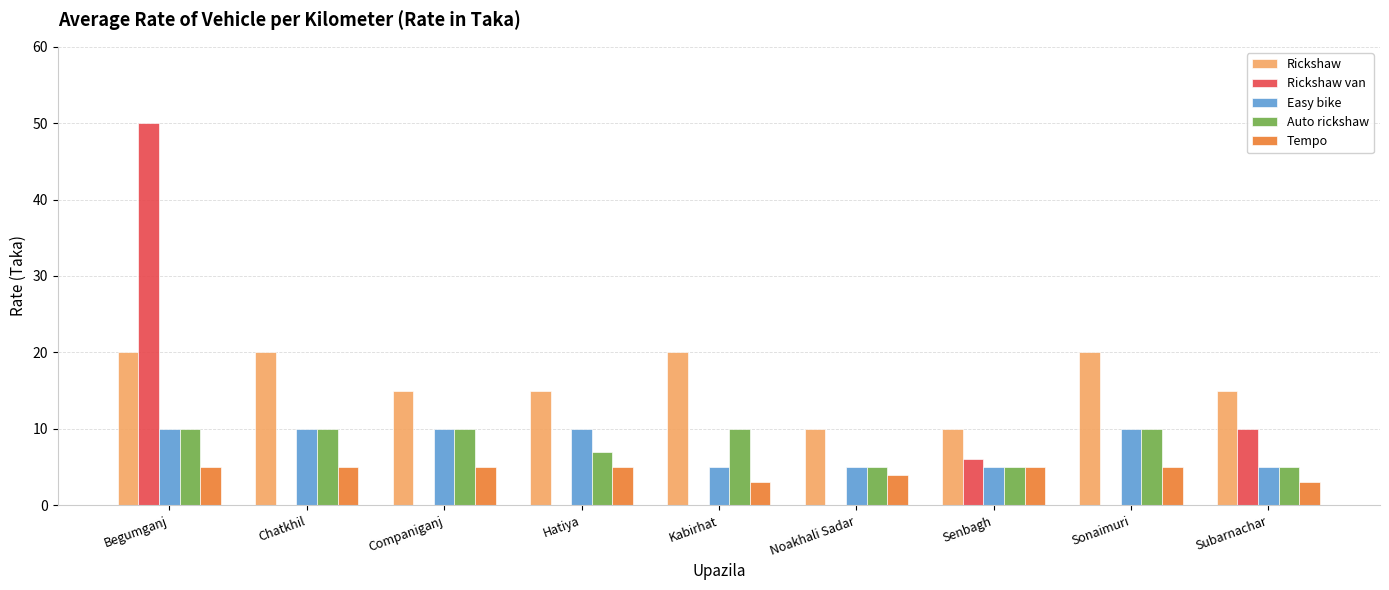

True or false: Tempo has a value of 5 at Sonaimuri.

True